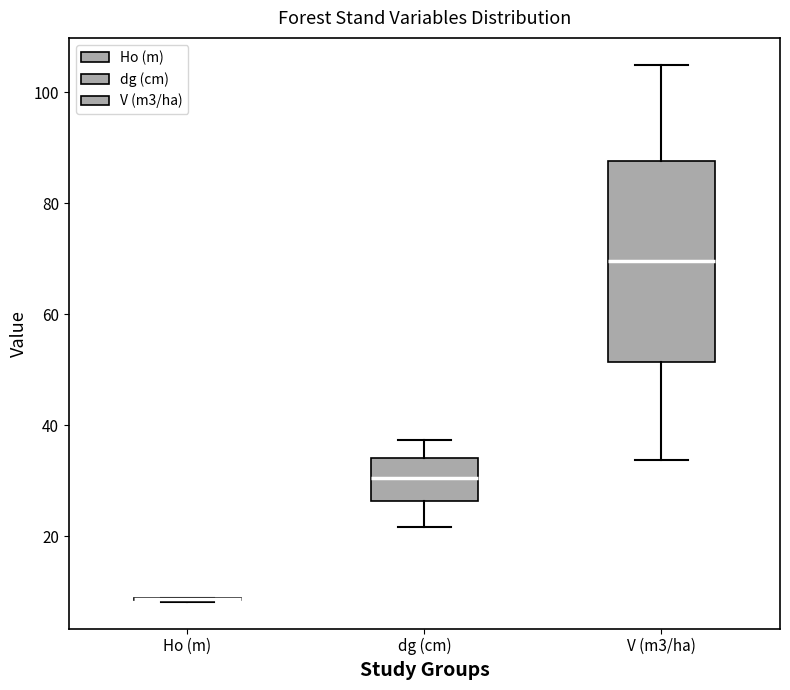

Reading left to right, read every box against the y-axis: the position of its median line, the range the box covers, and the ends of its whiskers. The values are not printed on the chart, so give them approximately, as read against the axis.

Ho (m): box collapsed to a line at 8, whiskers 8 to 8
dg (cm): median 30, box 26 to 34, whiskers 22 to 38
V (m3/ha): median 70, box 52 to 88, whiskers 34 to 104